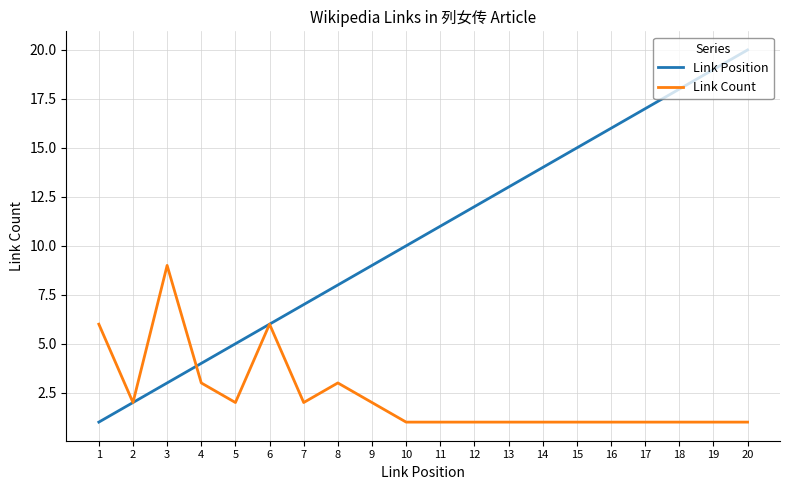

Does the chart have visible grid lines?

Yes